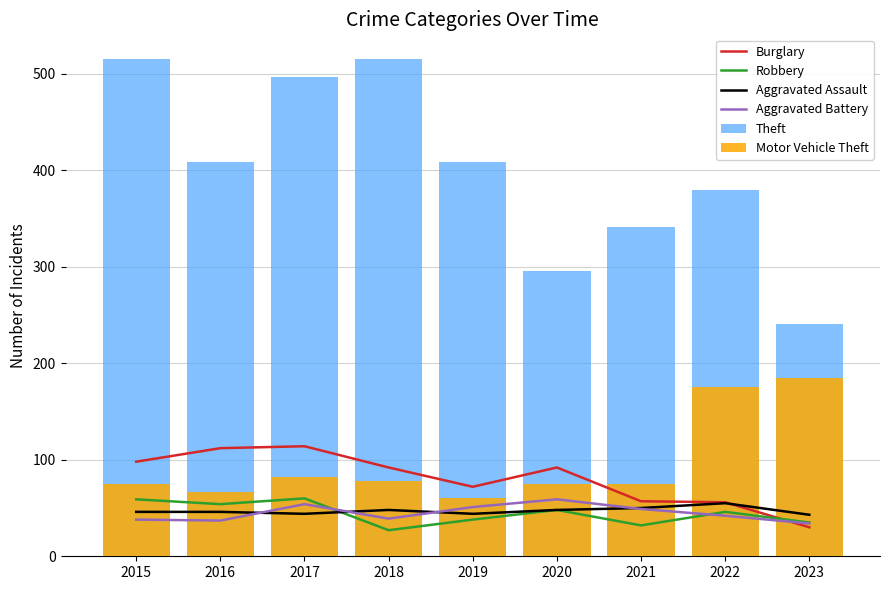

True or false: Burglary has a value of 97 at 2021.

False